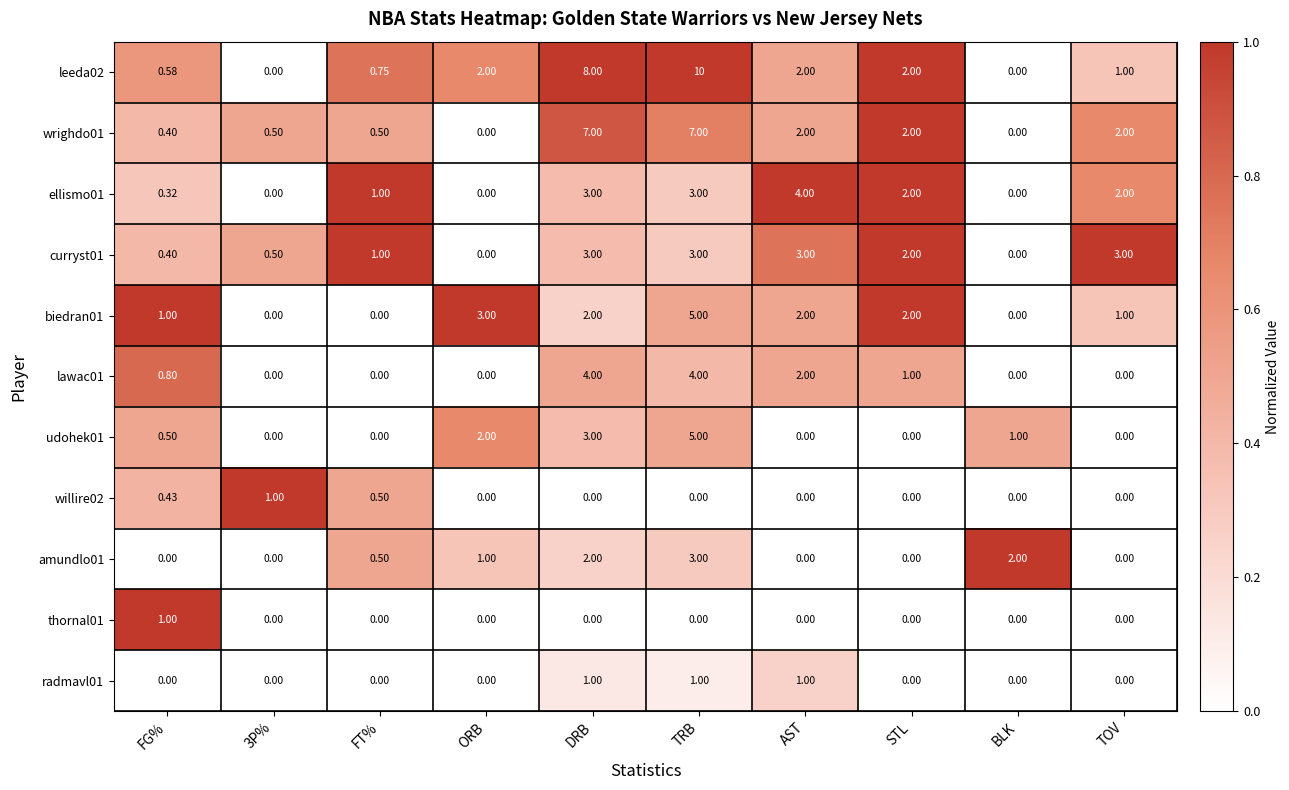

At which category is the sum across all series the highest?

TRB